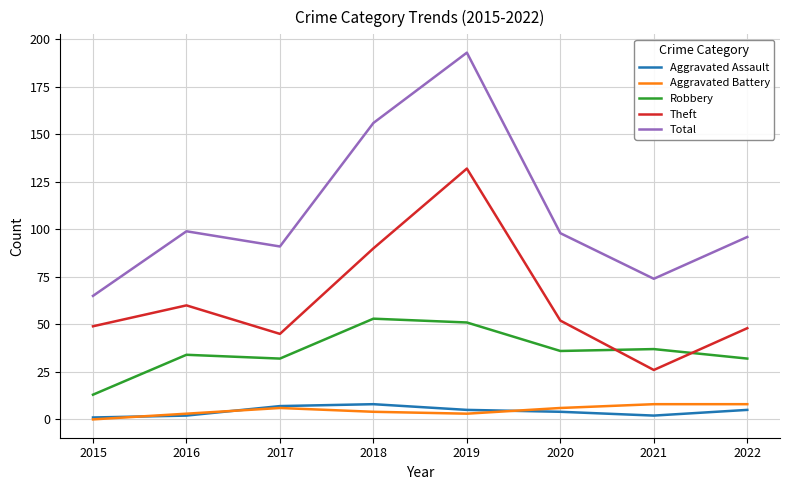

True or false: Theft and Robbery cross at least once.

True